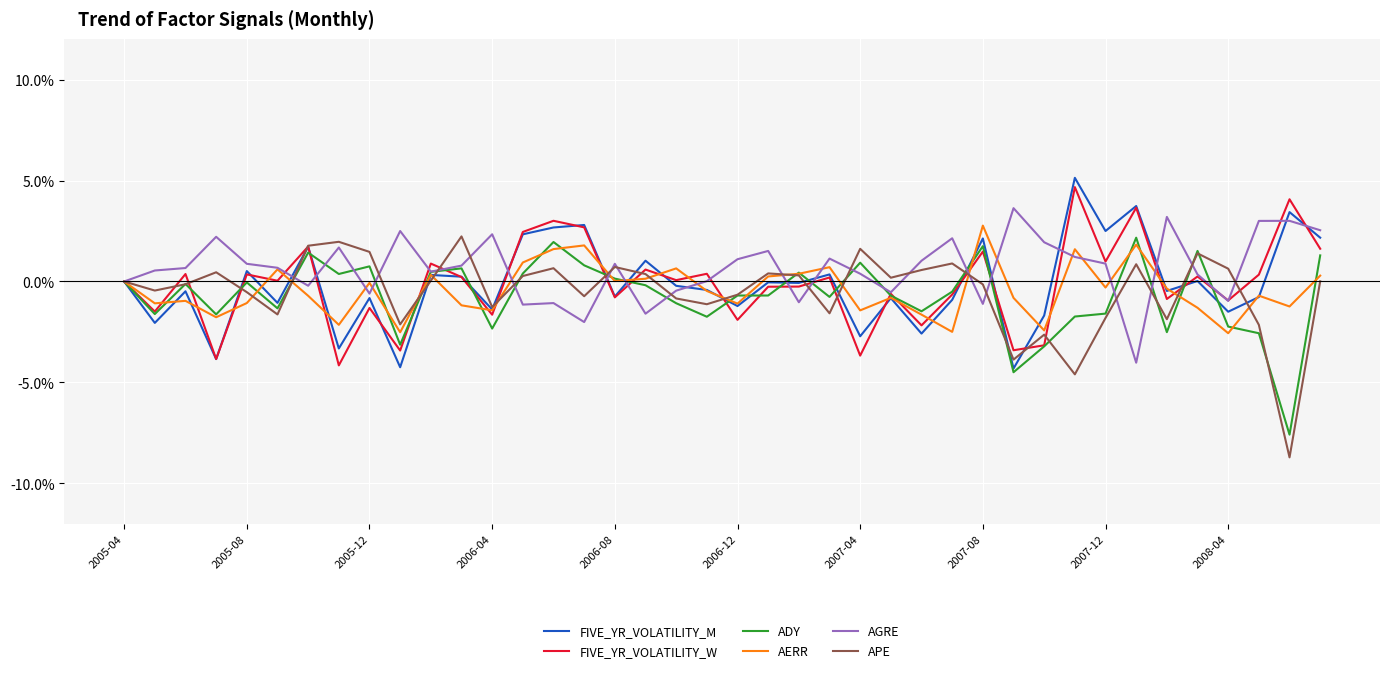

Reading left to right, list all the values displayed in this chart.

FIVE_YR_VOLATILITY_M: 0.0	-0.0	-0.0	-0.0	0.0	-0.0	0.0	-0.0	-0.0	-0.0	0.0	0.0	-0.0	0.0	0.0	0.0	-0.0	0.0	-0.0	-0.0	-0.0	-0.0	-0.0	0.0	-0.0	-0.0	-0.0	-0.0	0.0	-0.0	-0.0	0.1	0.0	0.0	-0.0	0.0	-0.0	-0.0	0.0	0.0
FIVE_YR_VOLATILITY_W: 0.0	-0.0	0.0	-0.0	0.0	0.0	0.0	-0.0	-0.0	-0.0	0.0	0.0	-0.0	0.0	0.0	0.0	-0.0	0.0	0.0	0.0	-0.0	-0.0	-0.0	0.0	-0.0	-0.0	-0.0	-0.0	0.0	-0.0	-0.0	0.0	0.0	0.0	-0.0	0.0	-0.0	0.0	0.0	0.0
ADY: 0.0	-0.0	-0.0	-0.0	-0.0	-0.0	0.0	0.0	0.0	-0.0	0.0	0.0	-0.0	0.0	0.0	0.0	0.0	-0.0	-0.0	-0.0	-0.0	-0.0	0.0	-0.0	0.0	-0.0	-0.0	-0.0	0.0	-0.0	-0.0	-0.0	-0.0	0.0	-0.0	0.0	-0.0	-0.0	-0.1	0.0
AERR: 0.0	-0.0	-0.0	-0.0	-0.0	0.0	-0.0	-0.0	-0.0	-0.0	0.0	-0.0	-0.0	0.0	0.0	0.0	0.0	0.0	0.0	-0.0	-0.0	0.0	0.0	0.0	-0.0	-0.0	-0.0	-0.0	0.0	-0.0	-0.0	0.0	-0.0	0.0	-0.0	-0.0	-0.0	-0.0	-0.0	0.0
AGRE: 0.0	0.0	0.0	0.0	0.0	0.0	-0.0	0.0	-0.0	0.0	0.0	0.0	0.0	-0.0	-0.0	-0.0	0.0	-0.0	-0.0	0.0	0.0	0.0	-0.0	0.0	0.0	-0.0	0.0	0.0	-0.0	0.0	0.0	0.0	0.0	-0.0	0.0	0.0	-0.0	0.0	0.0	0.0
APE: 0.0	-0.0	-0.0	0.0	-0.0	-0.0	0.0	0.0	0.0	-0.0	0.0	0.0	-0.0	0.0	0.0	-0.0	0.0	0.0	-0.0	-0.0	-0.0	0.0	0.0	-0.0	0.0	0.0	0.0	0.0	-0.0	-0.0	-0.0	-0.0	-0.0	0.0	-0.0	0.0	0.0	-0.0	-0.1	0.0